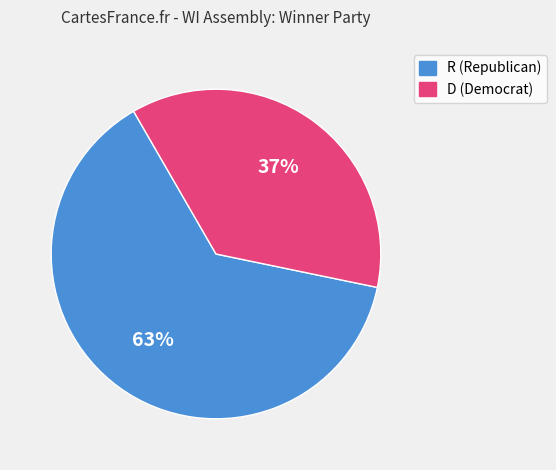

Rank the categories by value from highest to lowest.

R, D